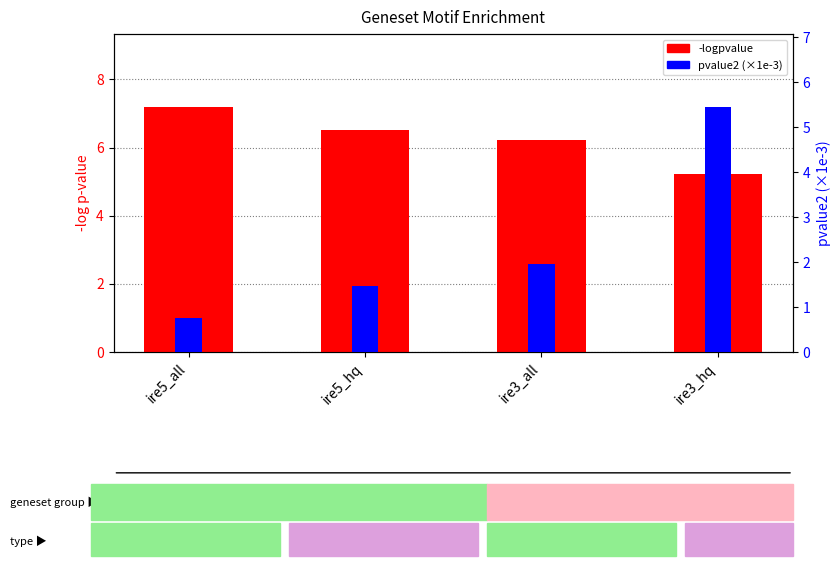

How many bars are there in each group?

2